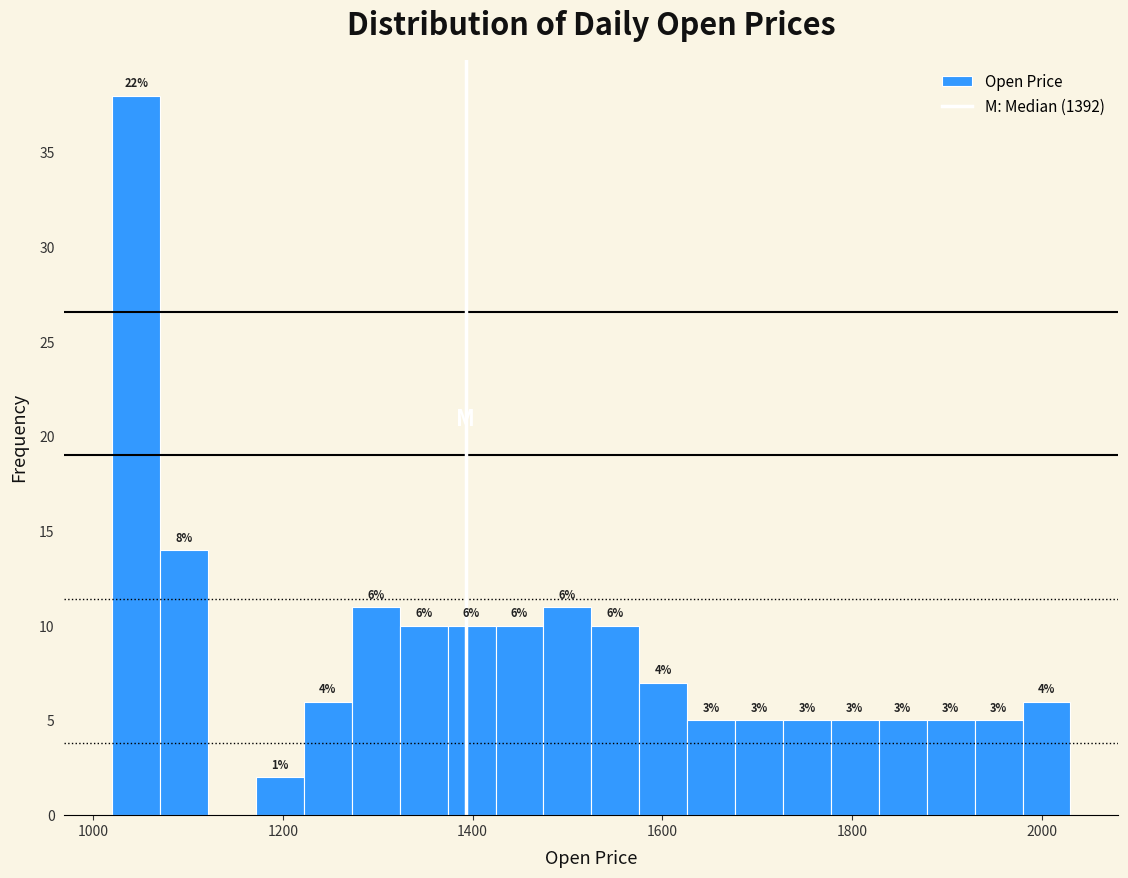

Around what value on the x-axis is the tallest bar? Give the approximate position of its centre, as read against the axis.

1040